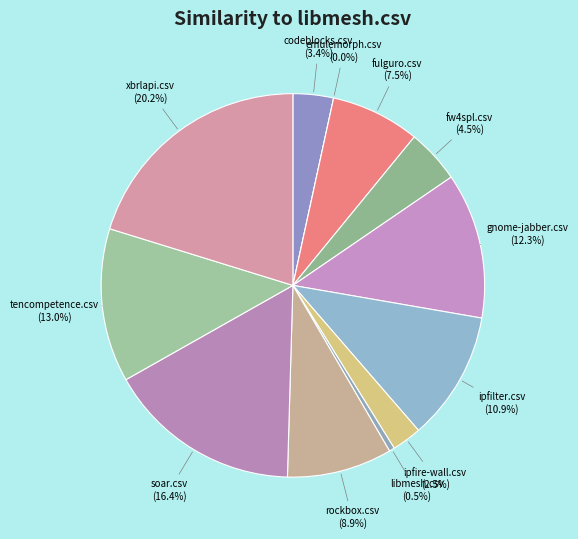

To the nearest percent, what percentage of the pie is codeblocks.csv?

3%